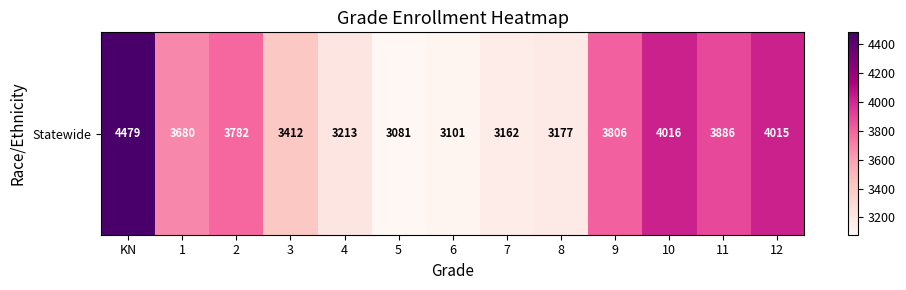

List the labels in order of value, largest first.

KN, 10, 12, 11, 9, 2, 1, 3, 4, 8, 7, 6, 5